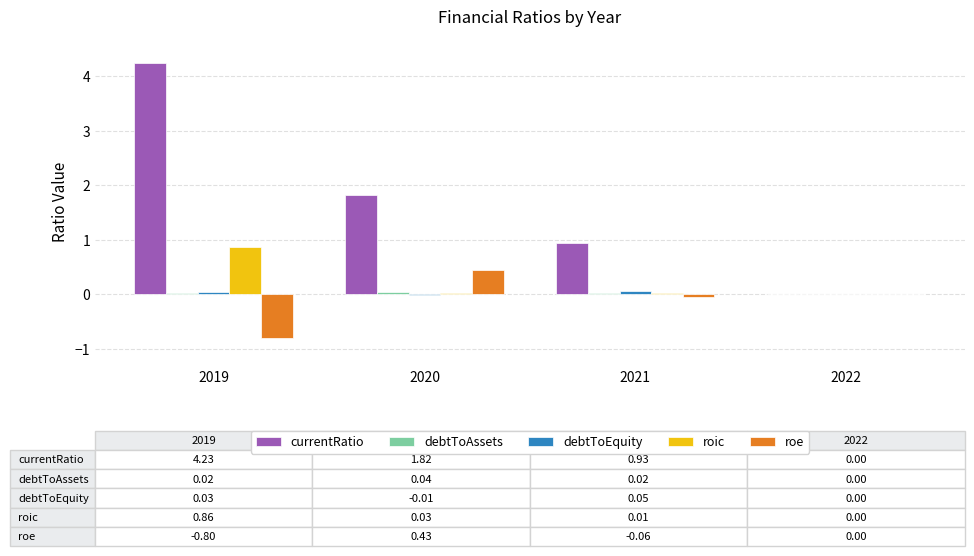

At which label is currentRatio closest to 2?

2020